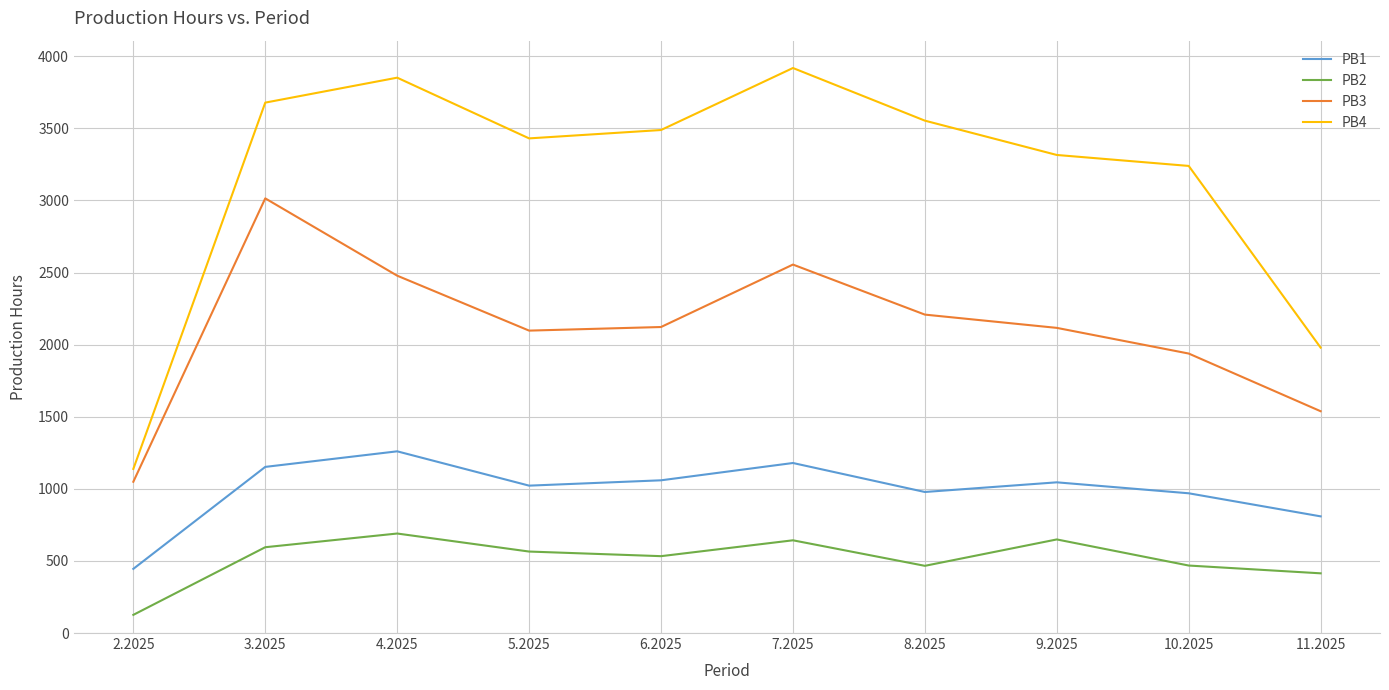

What is the approximate value of PB4 at 3.2025, to the nearest 10?

3680